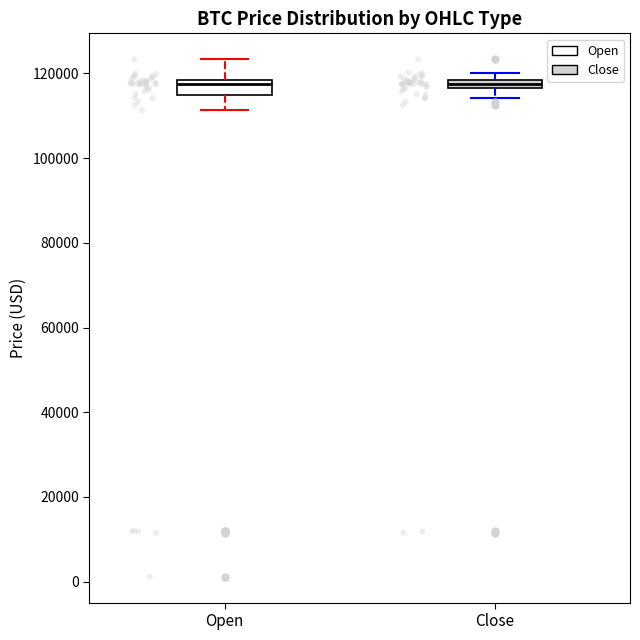

Where is the lower edge of the box for Close on the y-axis? The values are not printed on the chart, so give them approximately, as read against the axis.

116000